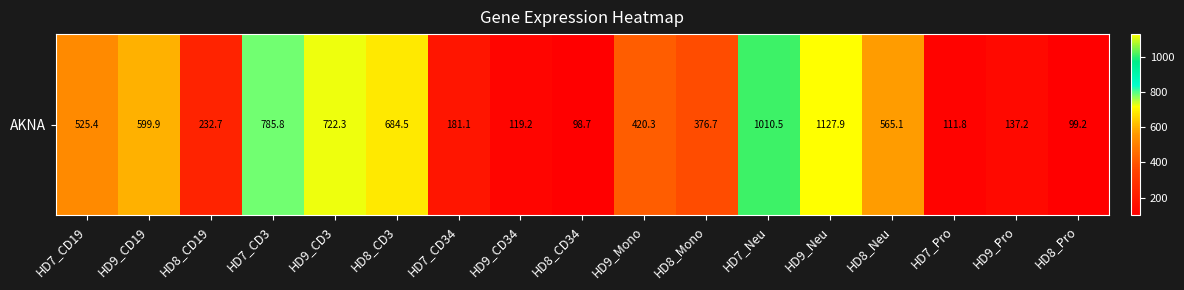

What is the ratio of the value at HD7_CD34 to the value at HD9_CD34?

1.5